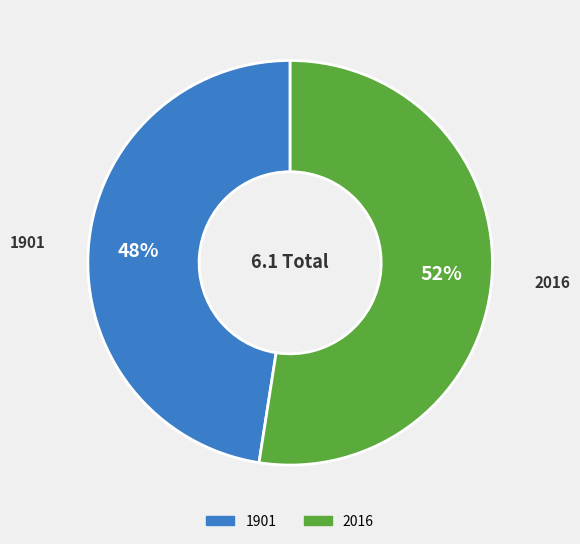

What is the largest slice in the pie chart?

2016